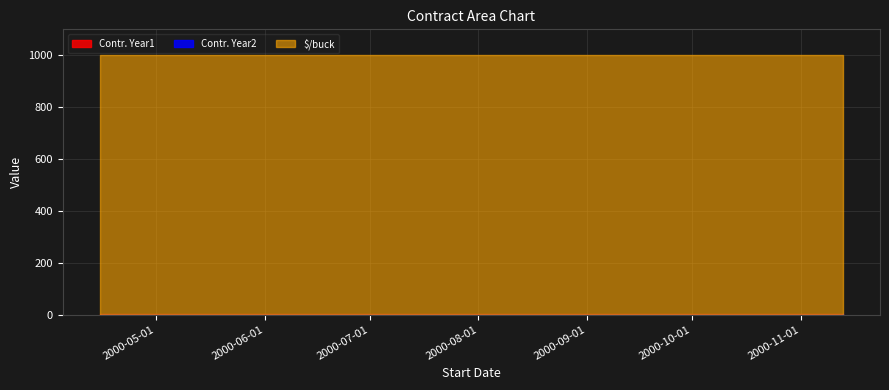

List the series in order of their peak value, lowest first.

Contr. Year1, Contr. Year2, $/buck